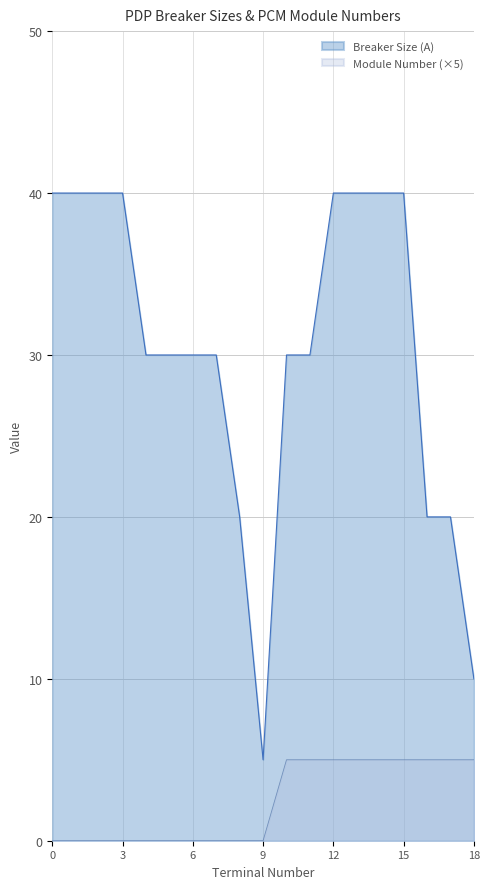

What are all the series names shown in the legend?

Breaker Size (A), Module Number (×5)